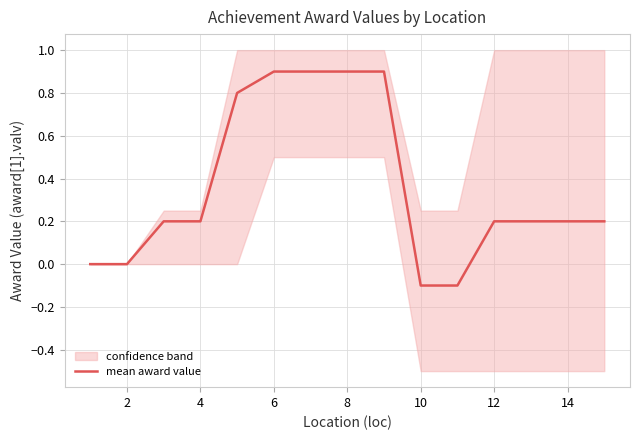

The value of mean award value at 14 is 0.1. True or false?

False